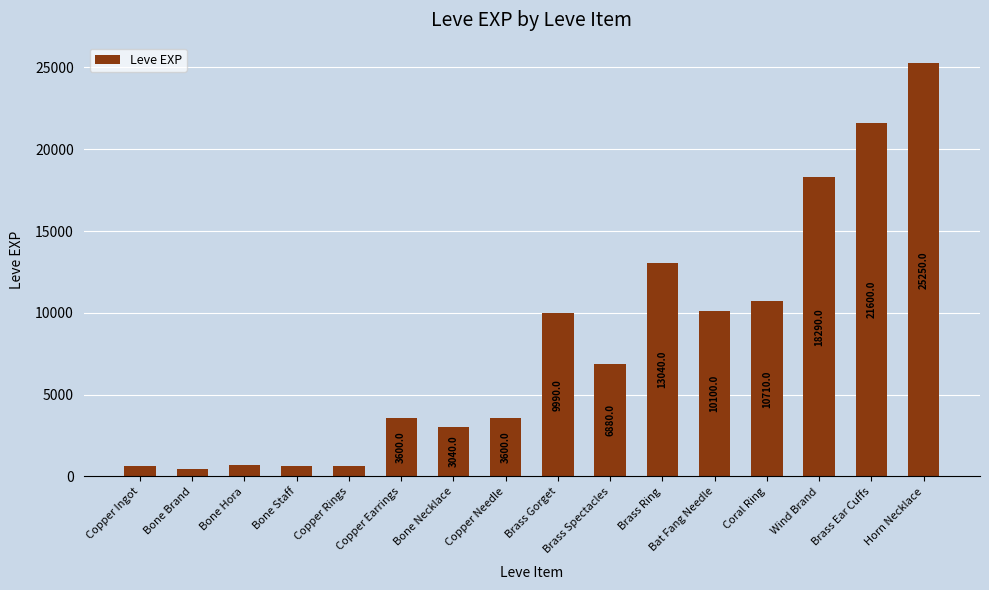

What is the smallest value displayed?

450